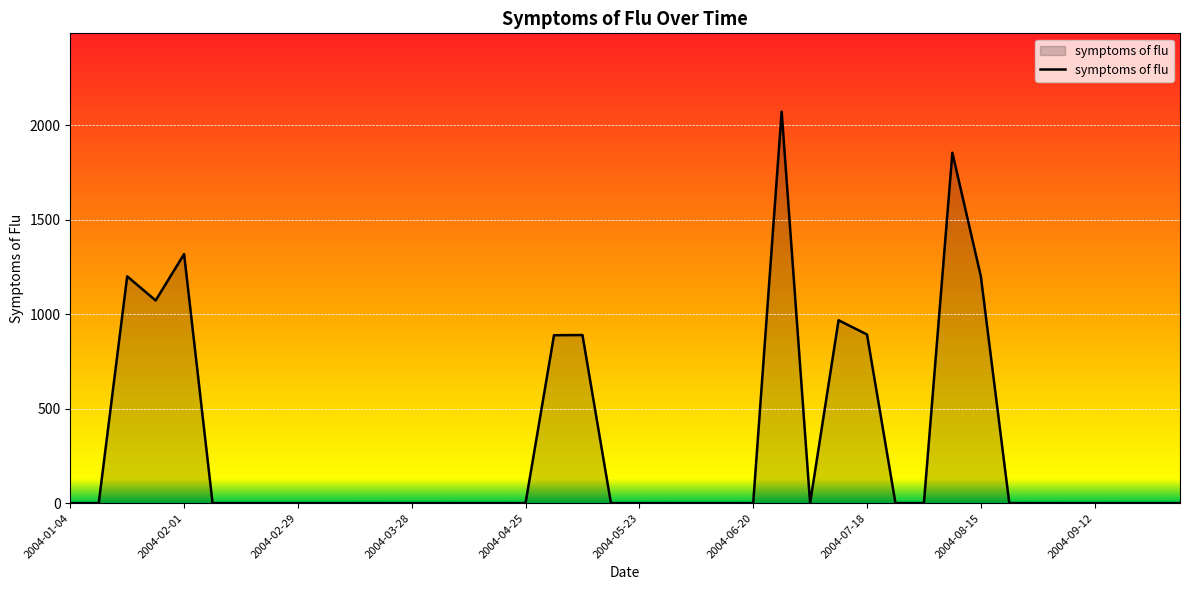

What is the difference between the maximum and minimum values?

2072.6